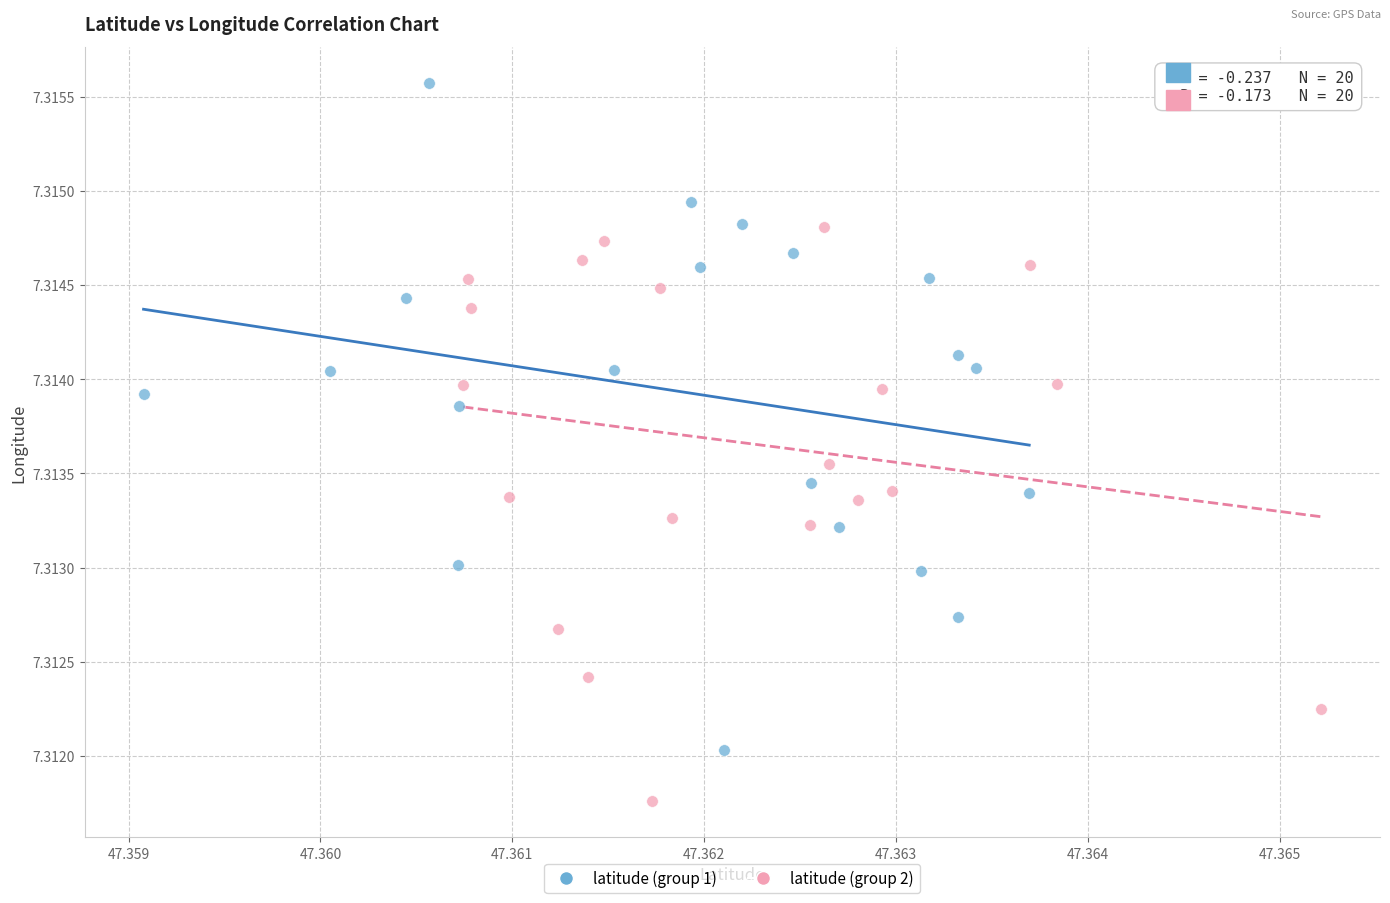

What are all the series names shown in the legend?

latitude (group 1), latitude (group 2)